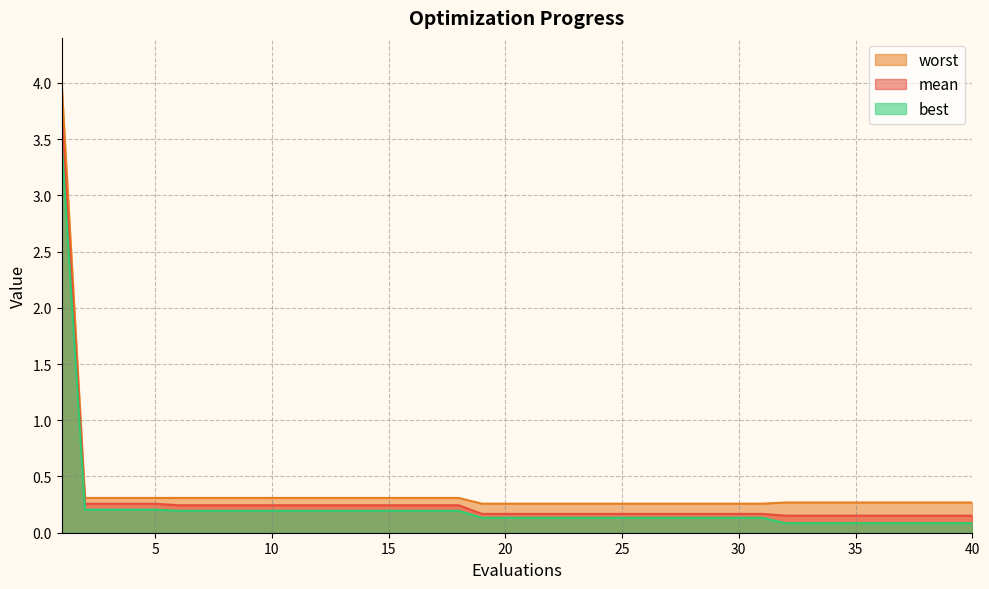

What is the total value across all series at 31?

0.6